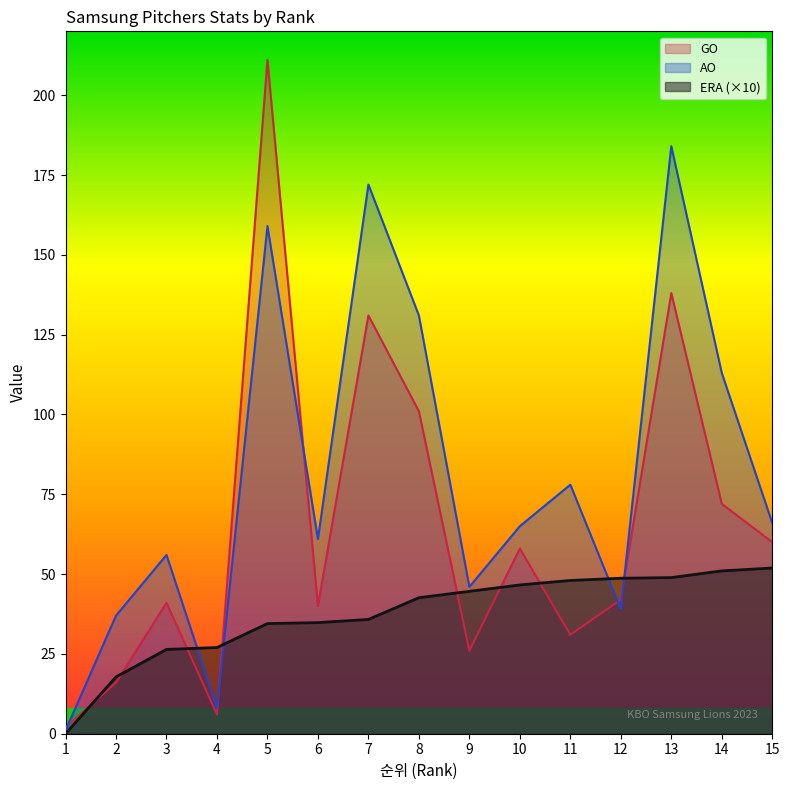

Which series has the widest spread of values?

GO